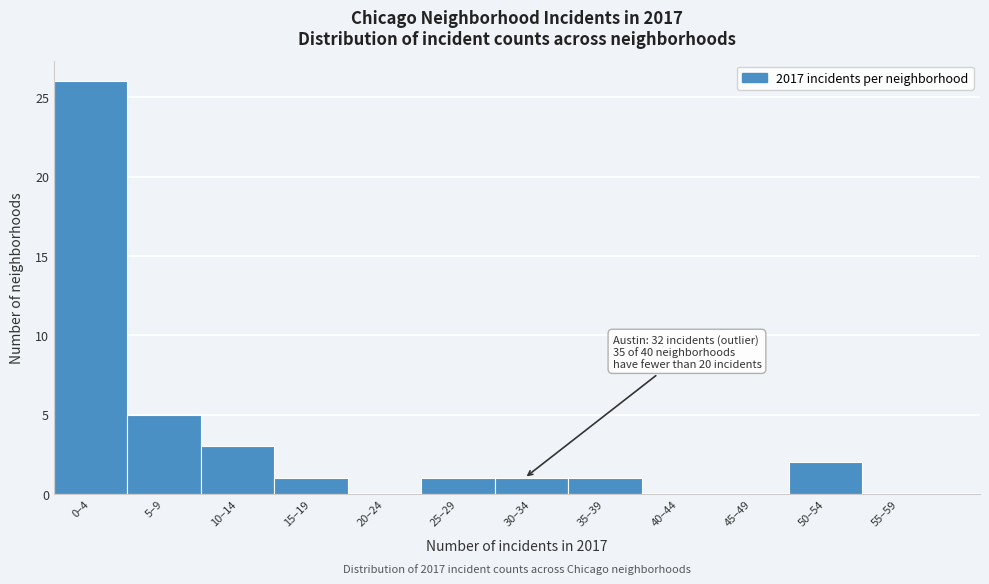

Between 30–34 and 10–14, which is larger?

10–14